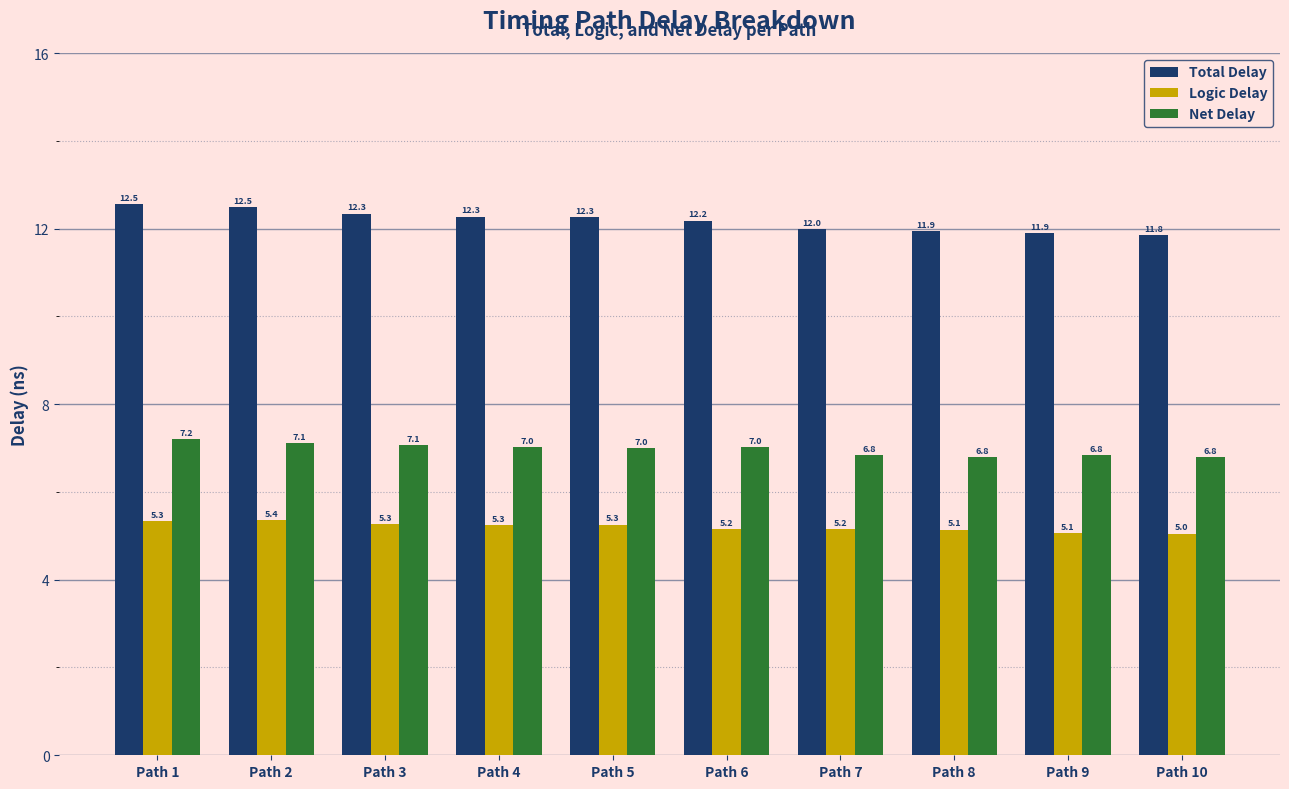

How many distinct data groups are displayed?

3